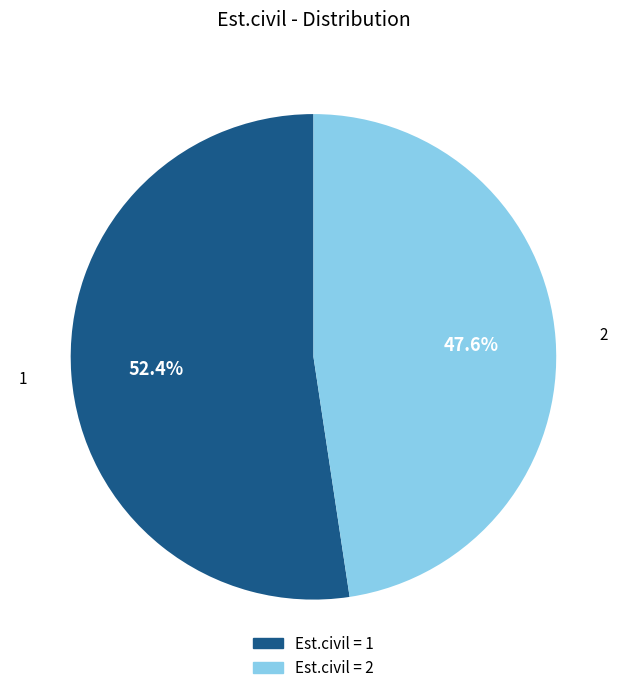

Is there a majority slice in this chart?

Yes